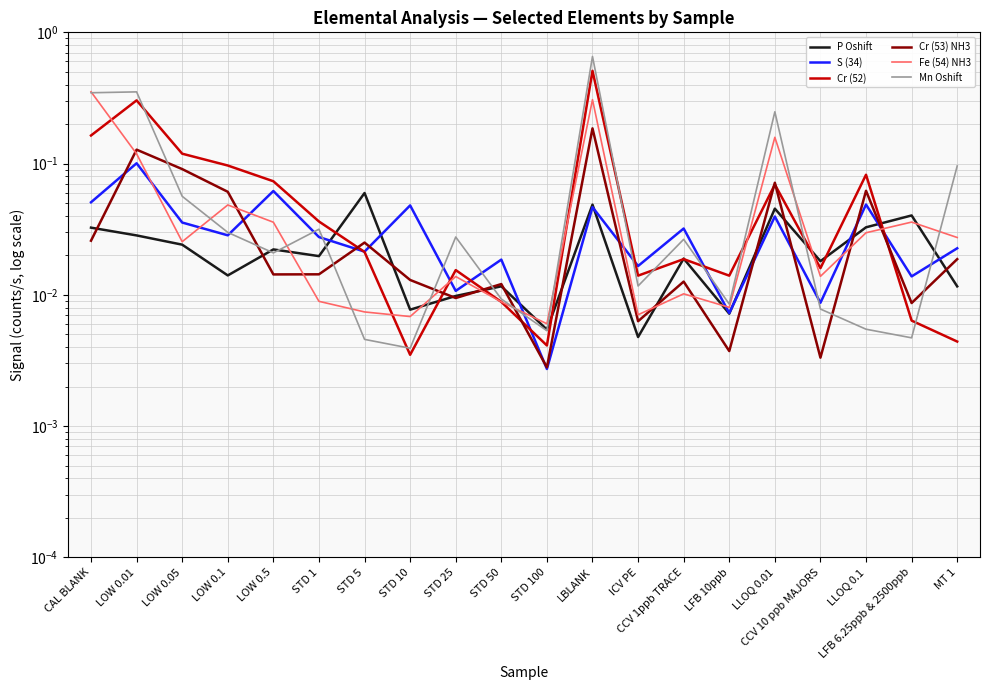

At which category is the sum across all series the highest?

LBLANK